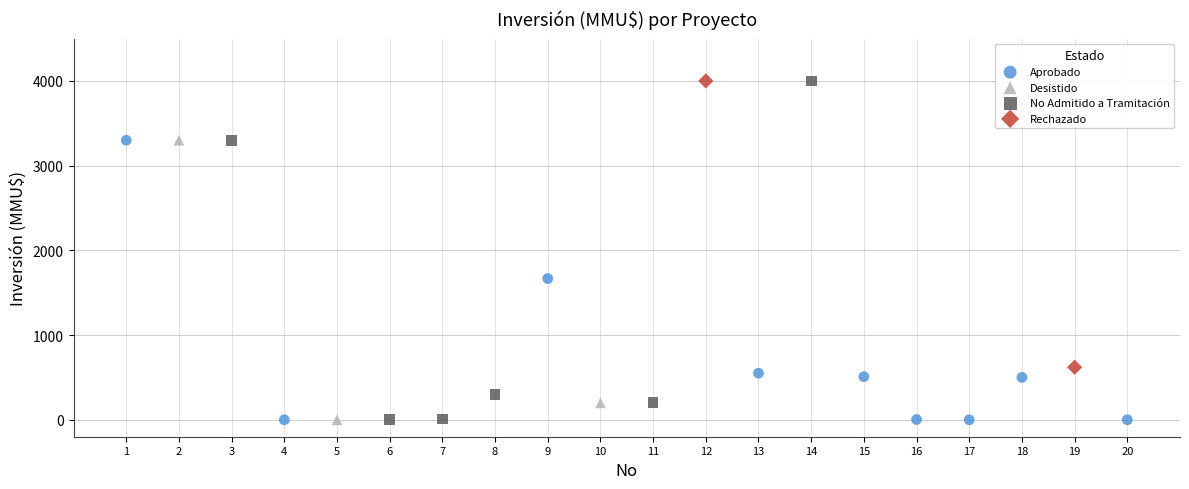

What are all the series names shown in the legend?

Aprobado, Desistido, No Admitido a Tramitación, Rechazado